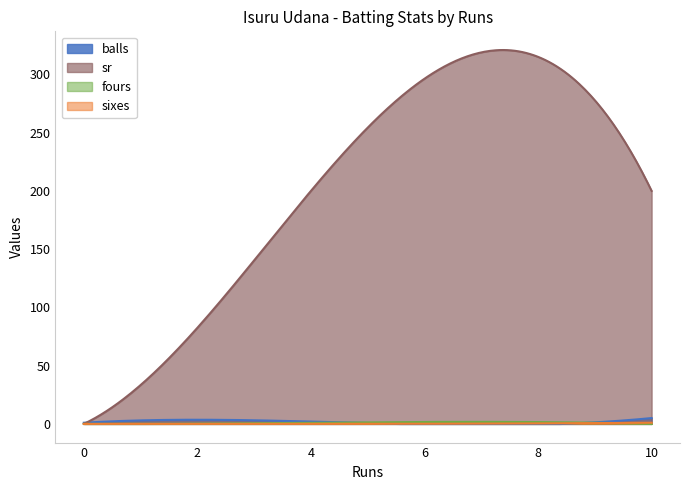

Is the value of balls at 10 greater than the value of fours at 1?

Yes